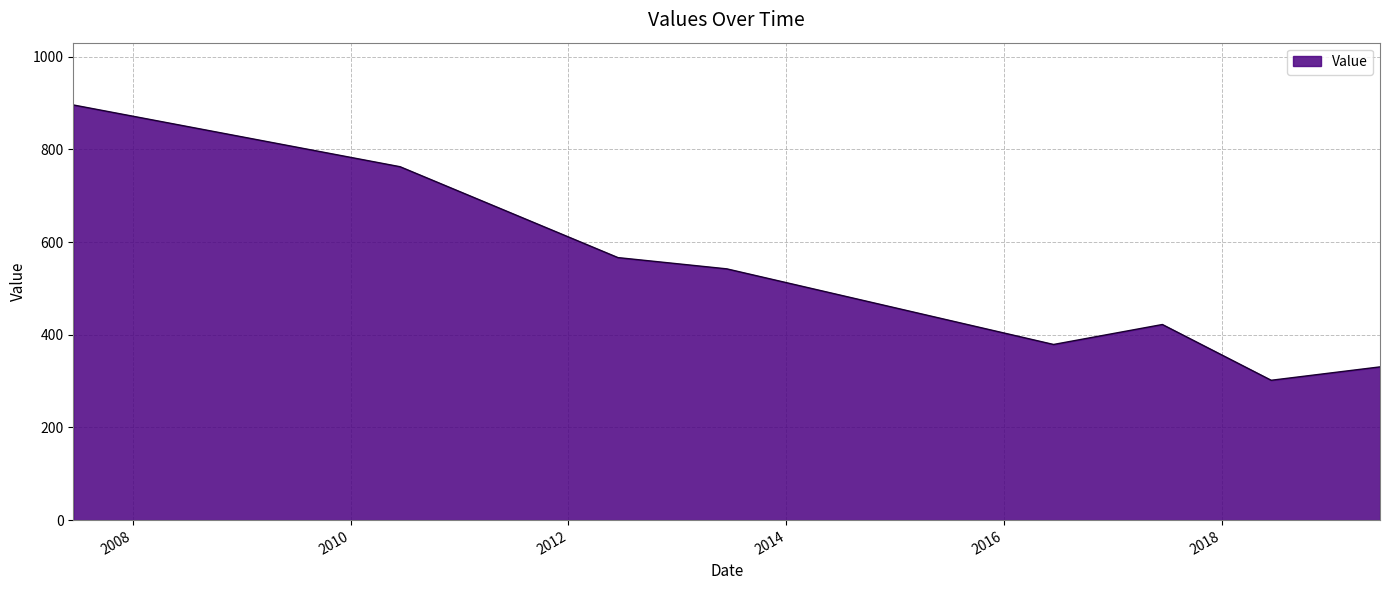

What is the maximum value shown in the chart?

896.0